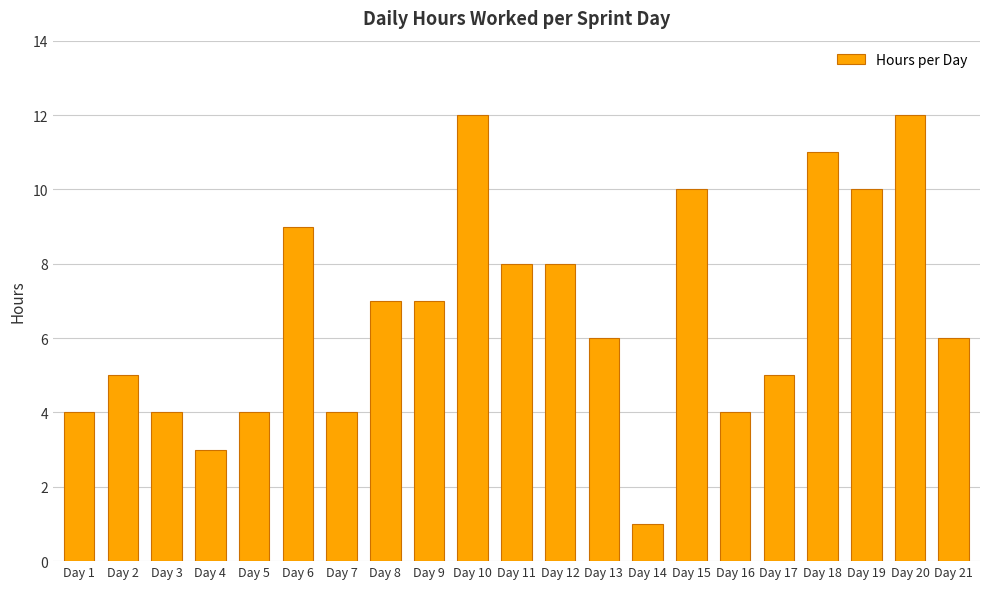

The chart shows a value of 10 at Day 19. True or false?

True